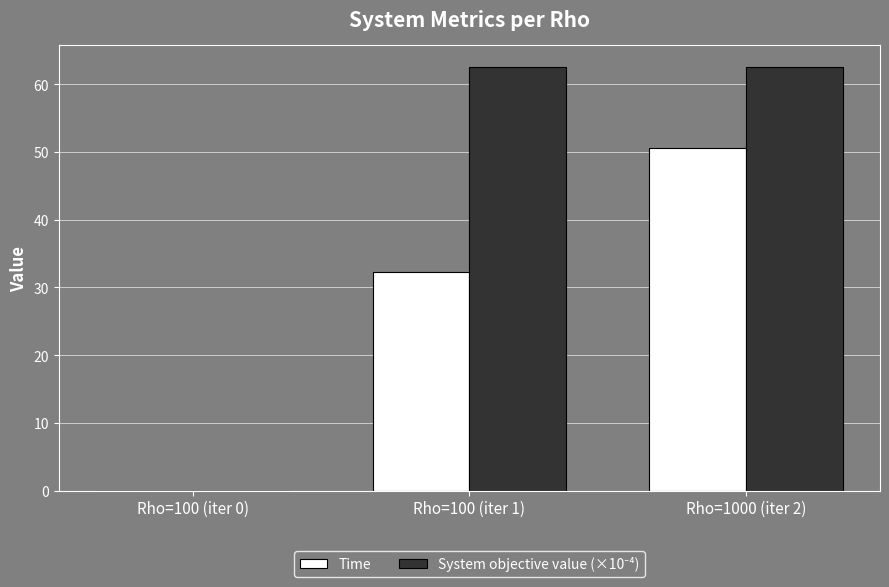

Are the bars grouped side by side (vs. stacked)?

Yes